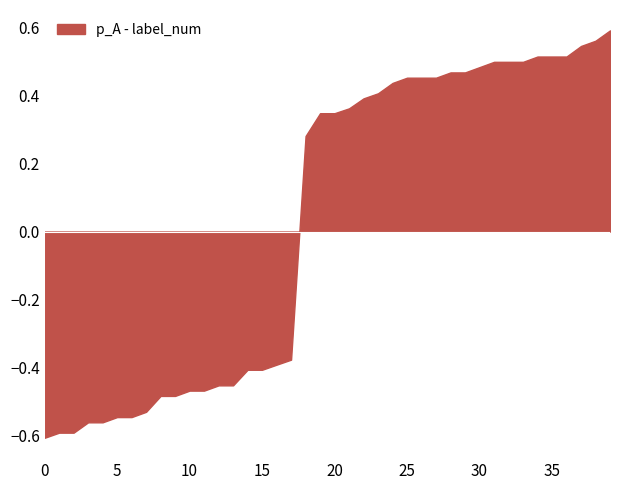

Which has a higher value, 38 or 32?

38